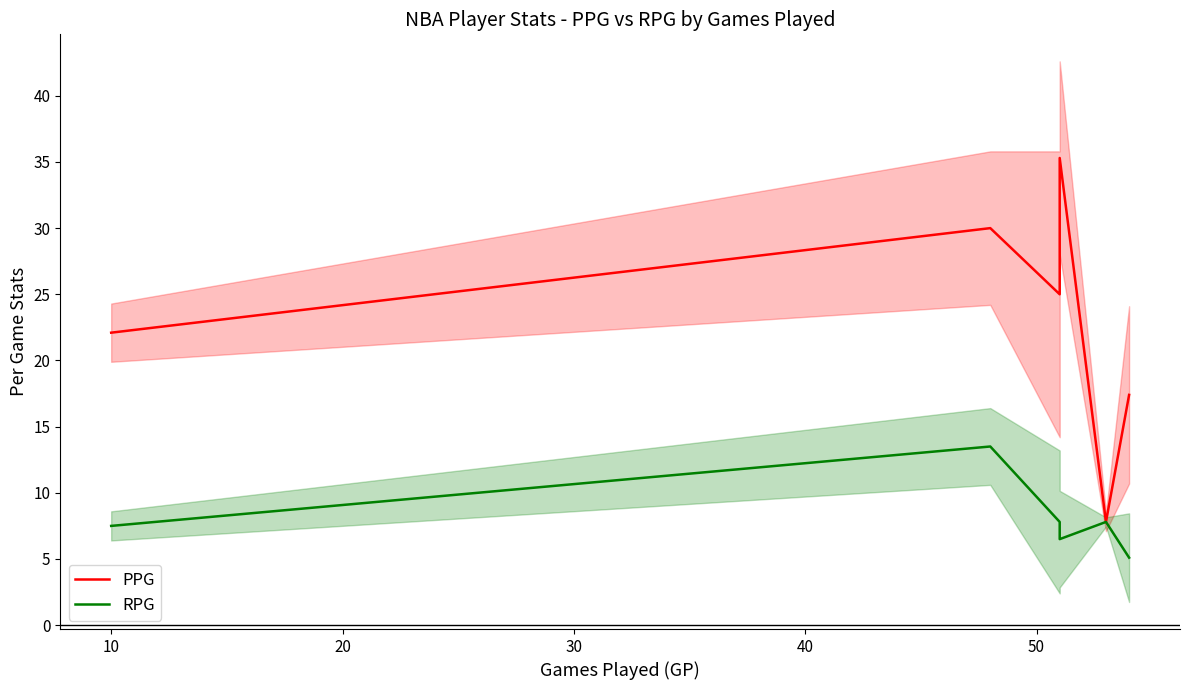

True or false: PPG and RPG intersect in this chart.

False